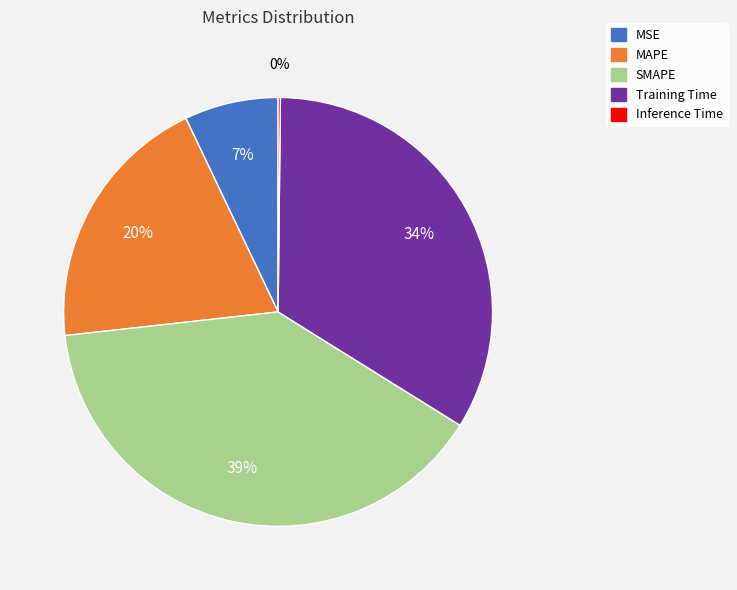

Do MSE and Training Time together represent more than half of the pie?

No